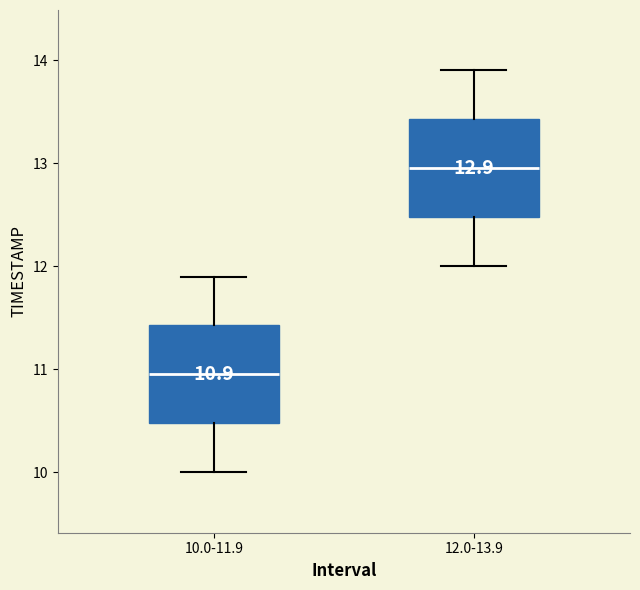

Which box has the highest median line?

12.0-13.9